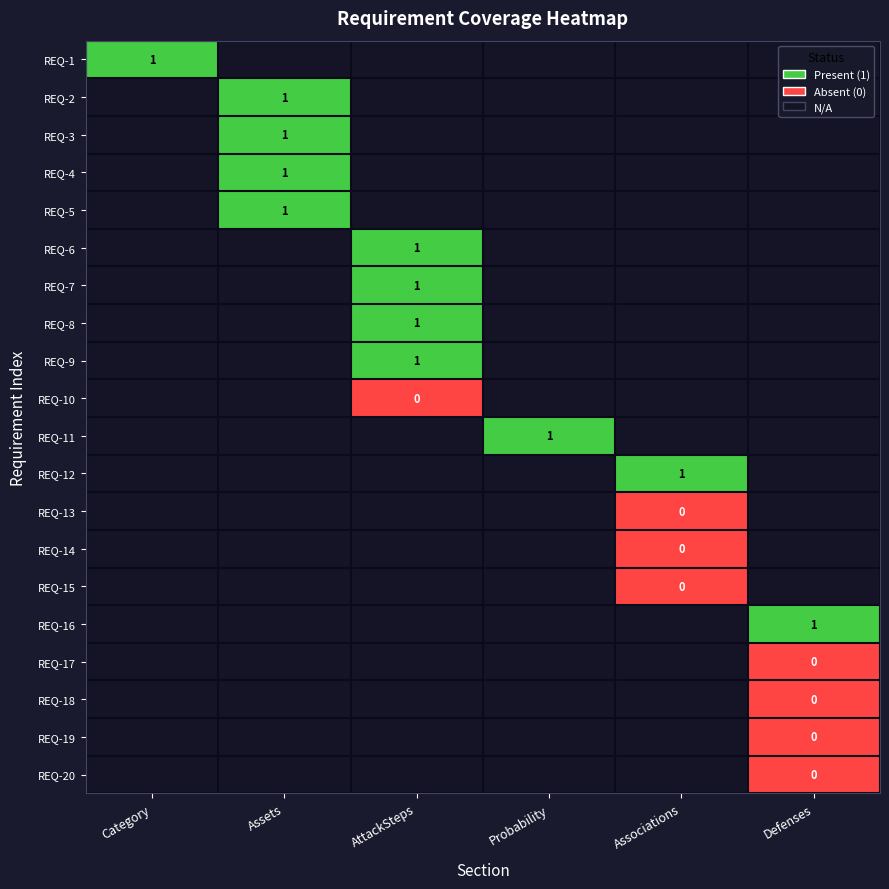

The REQ-5 series shows 0.3 at Assets. True or false?

False